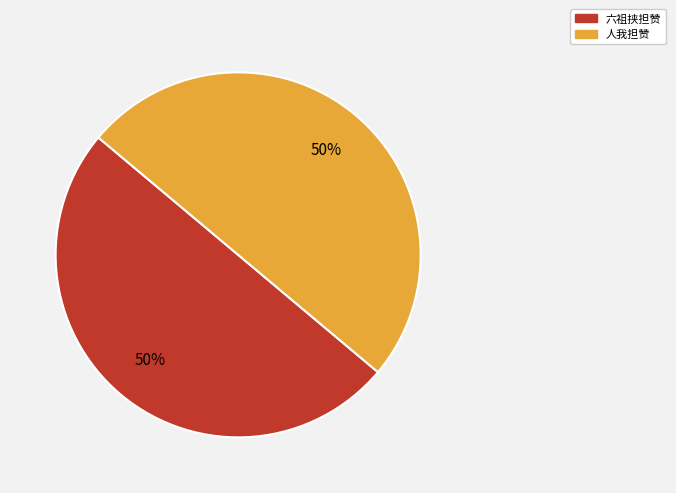

Approximately how many times larger is the value at 人我担赞 compared to 六祖挟担赞?

1.0